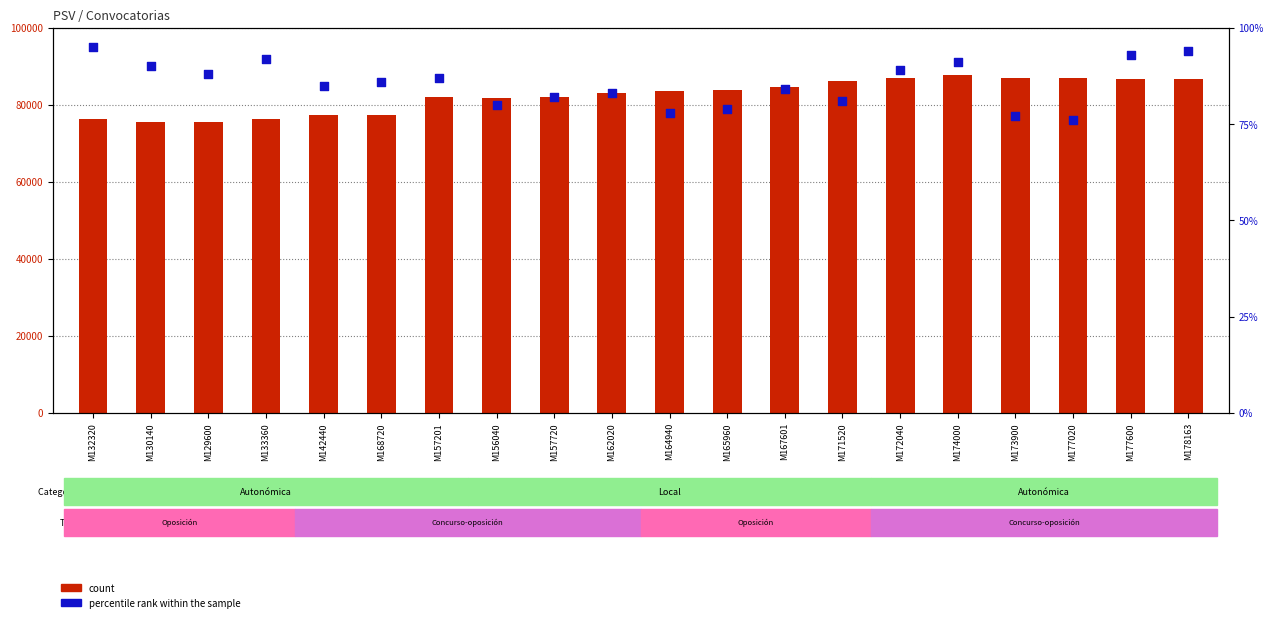

Which series has the largest total across all categories?

count